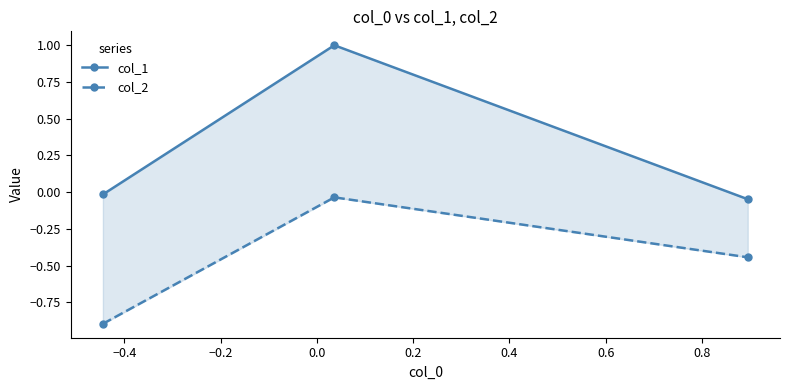

How many data points in col_1 are less than 0?

2